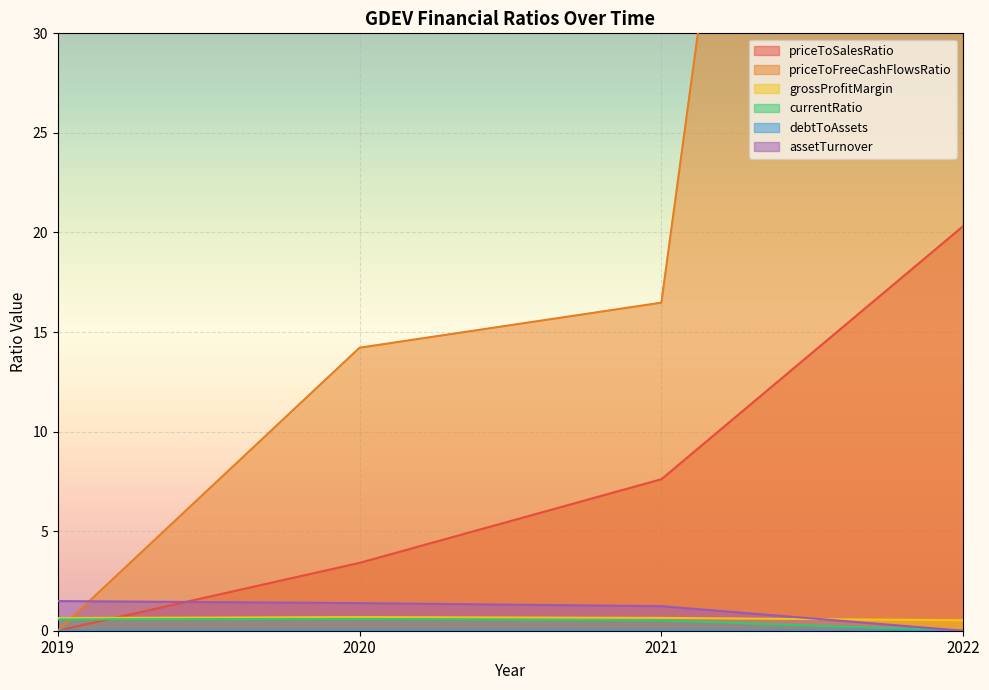

Between 2021 and 2022, which series saw the biggest shift?

priceToFreeCashFlowsRatio